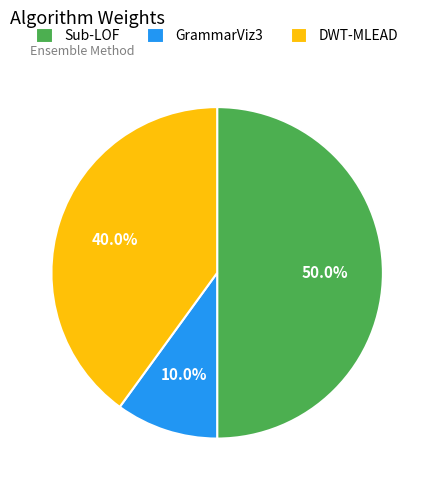

To the nearest percent, what is the average slice percentage?

33%